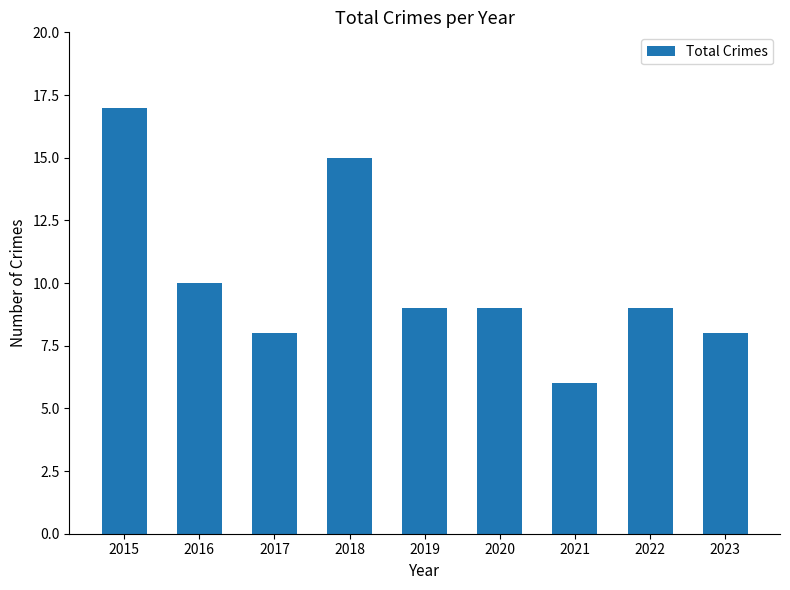

How many data points does each series have?

9